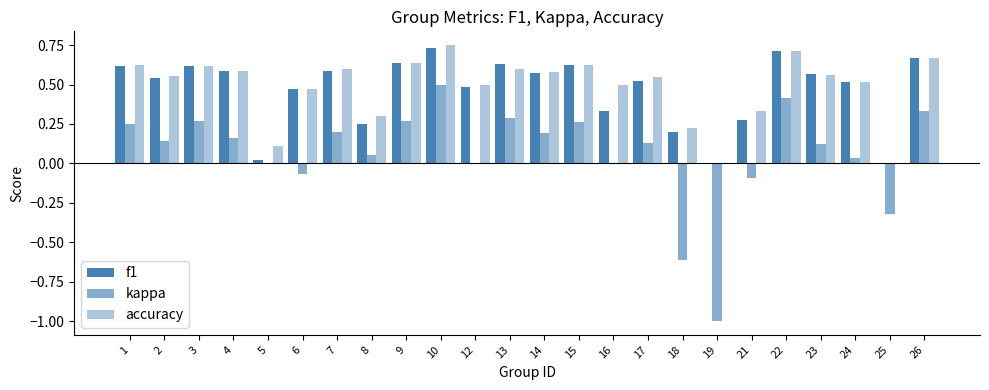

What is the total value across all series at 15?

1.5